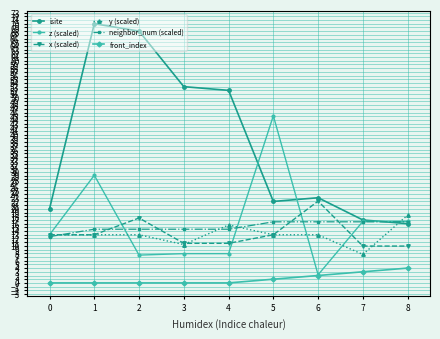

Is it true that front_index equals 0.0 at 3?

True